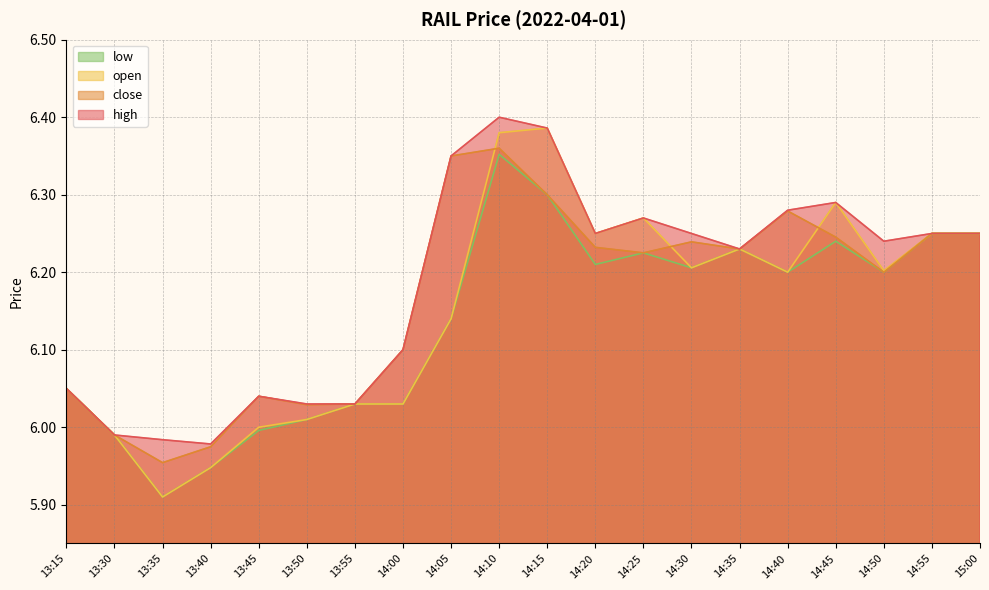

How many values in the high series are below 6?

3